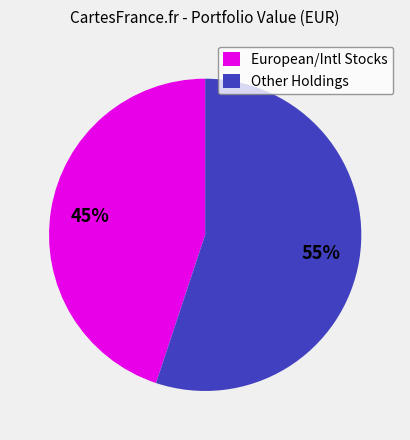

How many segments does this pie chart have?

2